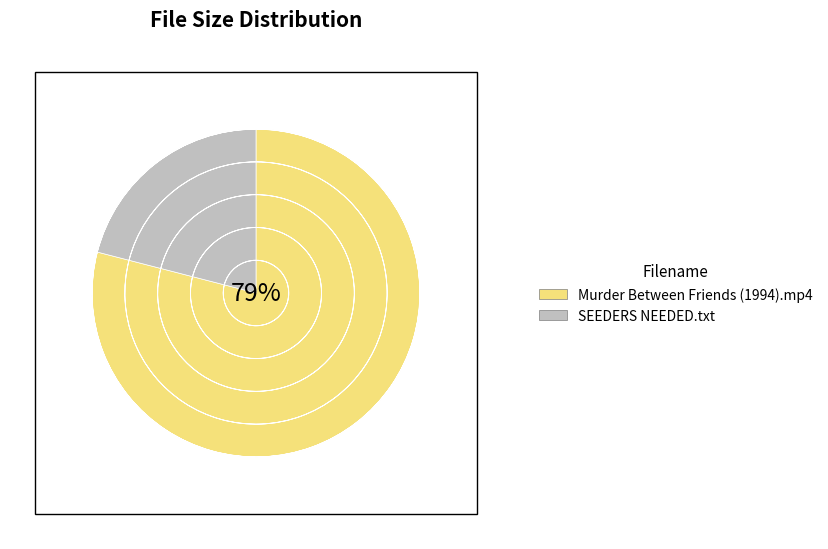

To the nearest percent, what is the difference between the SEEDERS NEEDED.txt and Murder Between Friends (1994).mp4 slice percentages?

58%